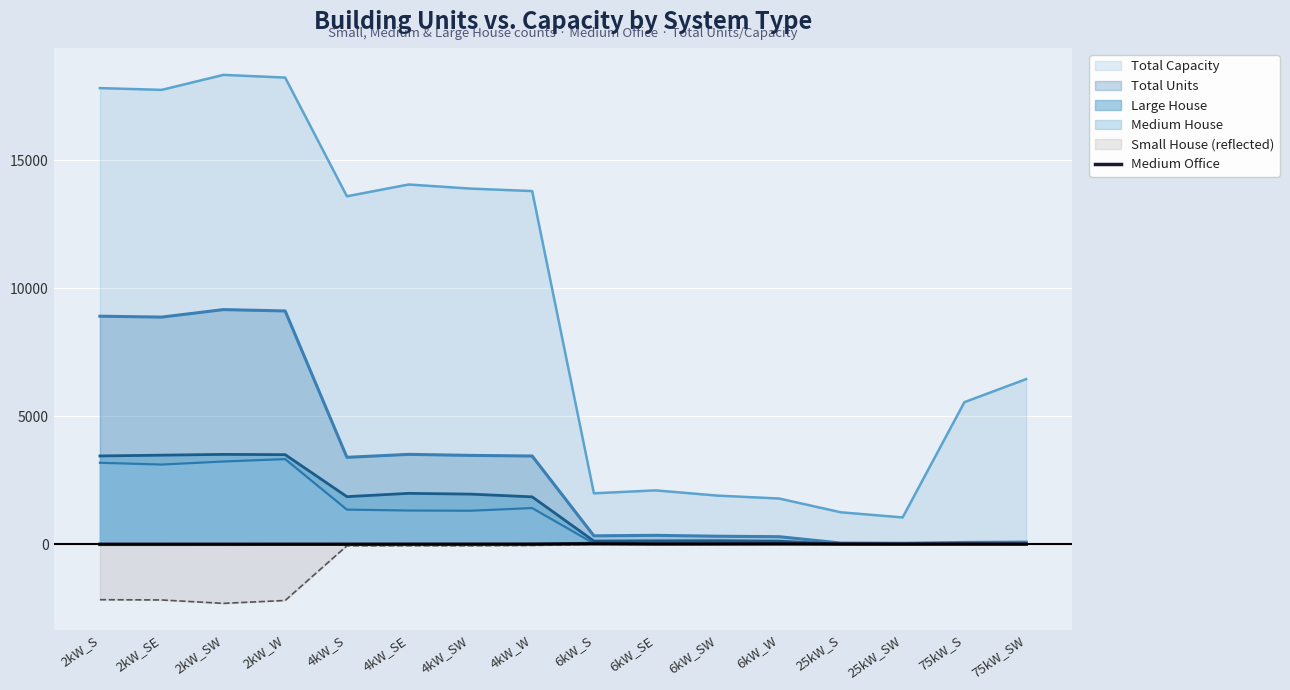

What is the greatest value displayed?

18328